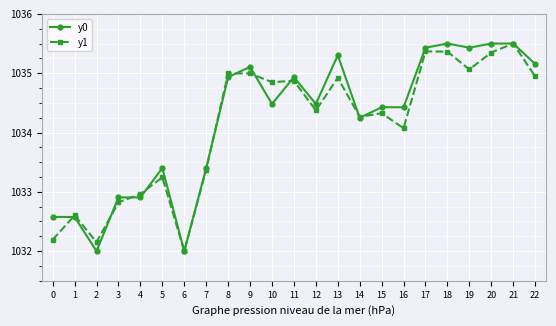

What is the total value across all series at 9?

2070.1